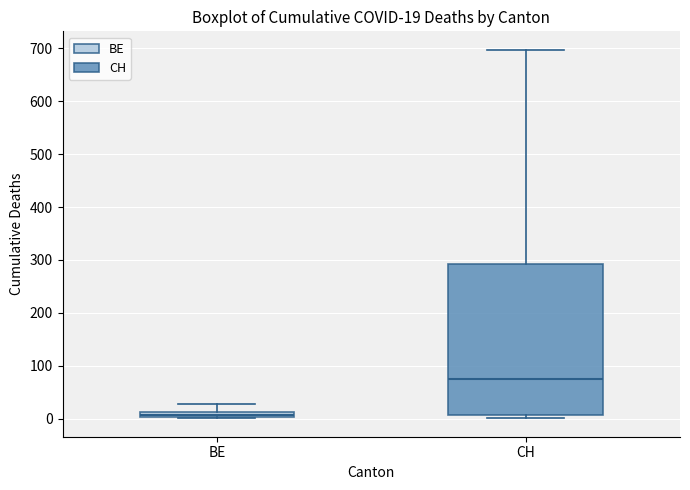

Which box is the tallest, from its lower edge to its upper edge?

CH